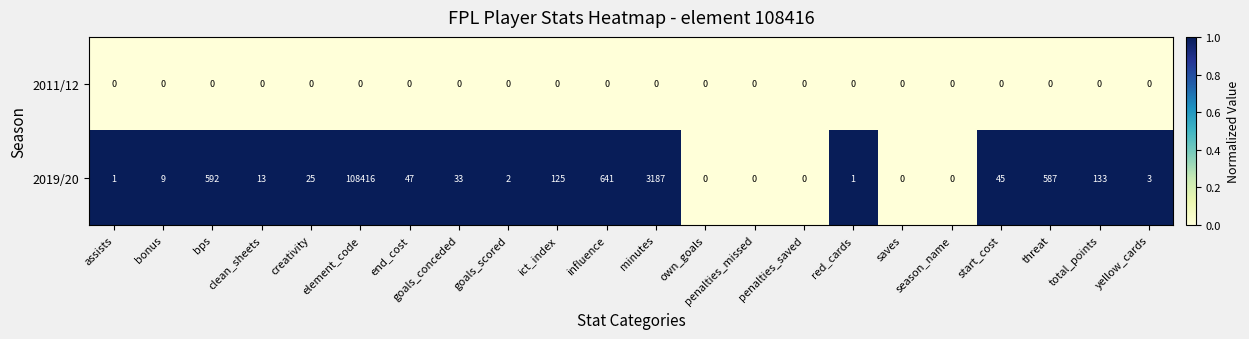

What is the difference between the maximum and second lowest values in the 2019/20 series?

108416